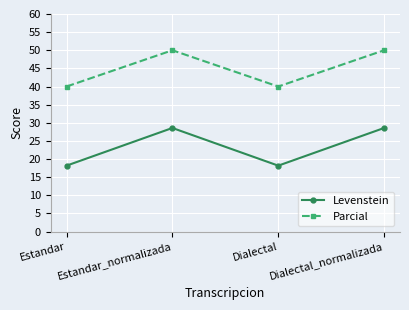

How many interior local valleys does the Levenstein series have?

1